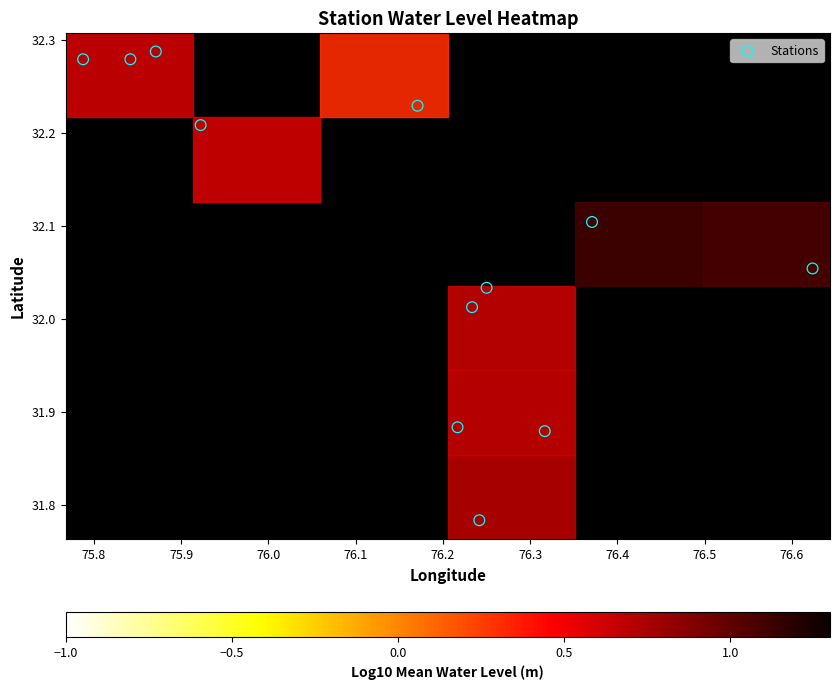

What is the average X value?

76.2